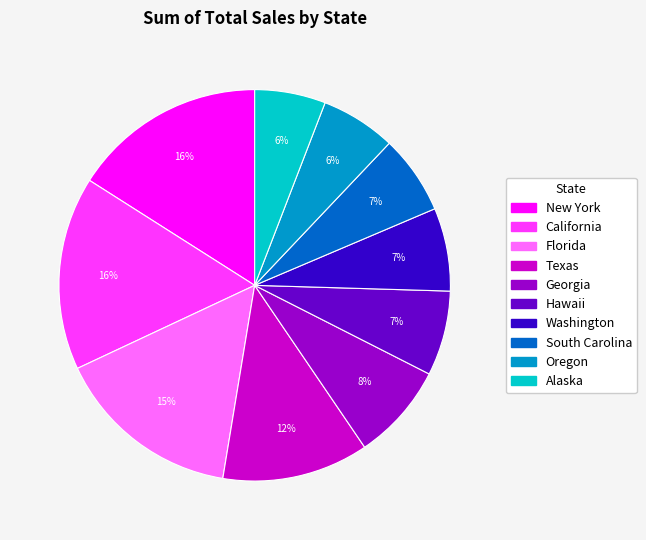

Between Alaska and Washington, which is larger?

Washington